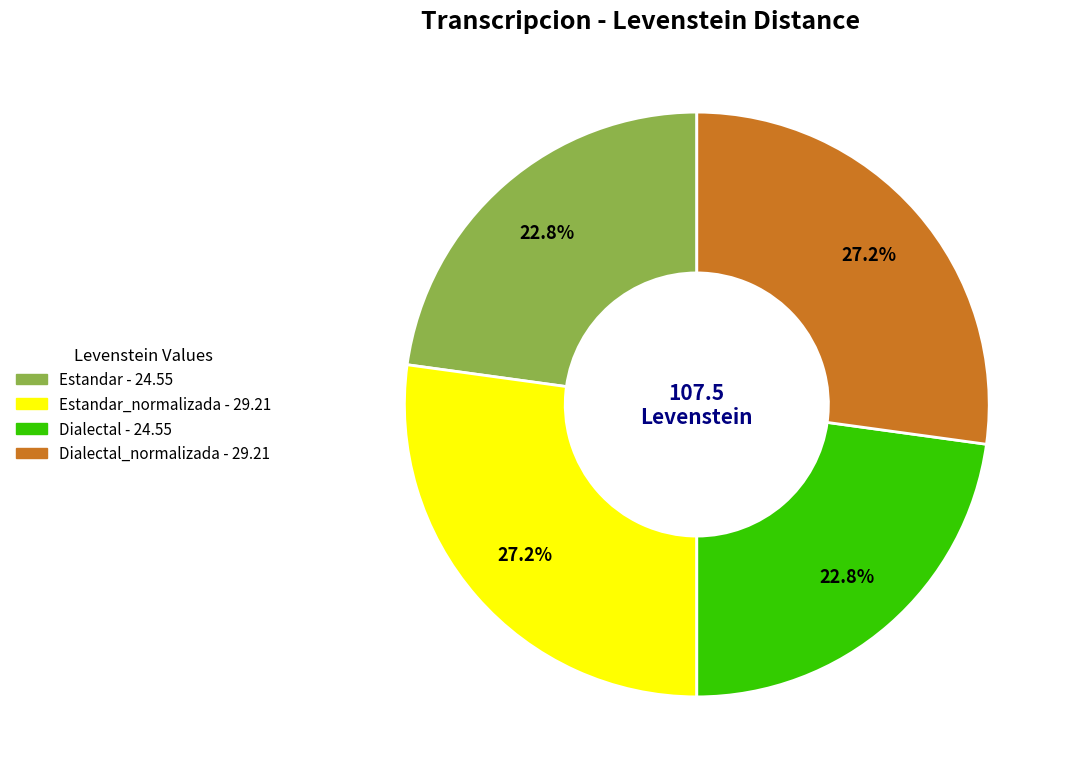

Does any single category account for the majority?

No